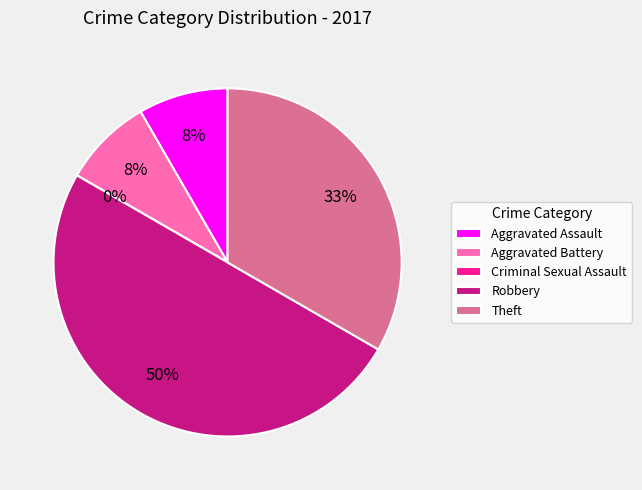

How many segments does this pie chart have?

5